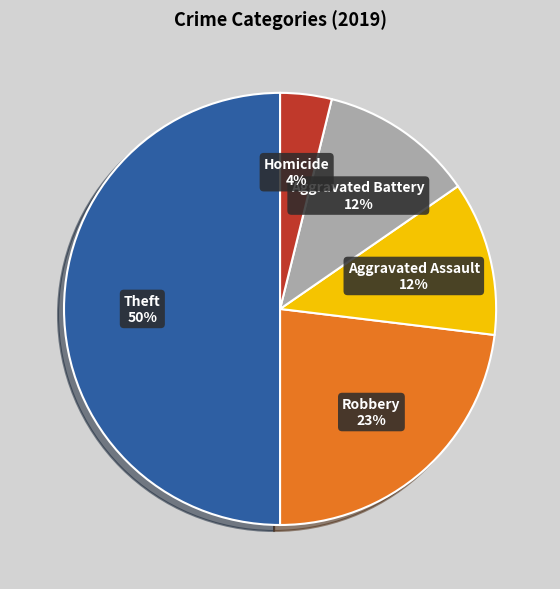

How many slices are in this pie chart?

5